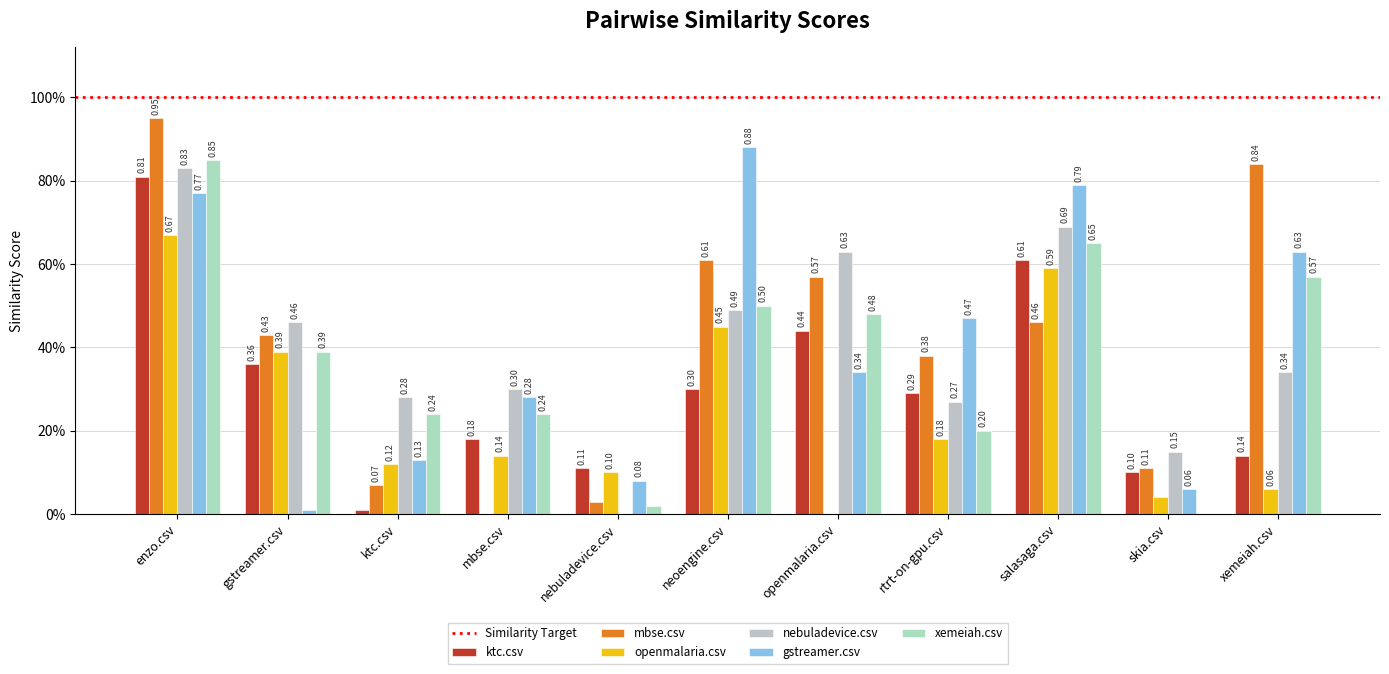

Between nebuladevice.csv and openmalaria.csv, which is larger?

openmalaria.csv